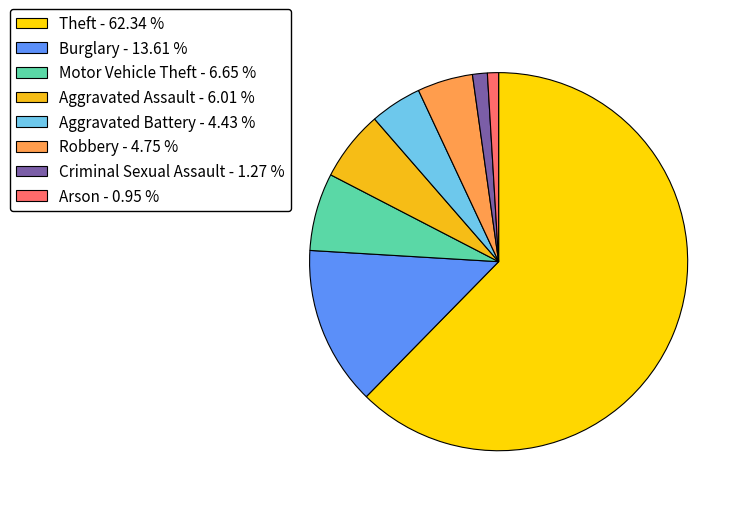

Which slice is the largest?

Theft - 62.34 %